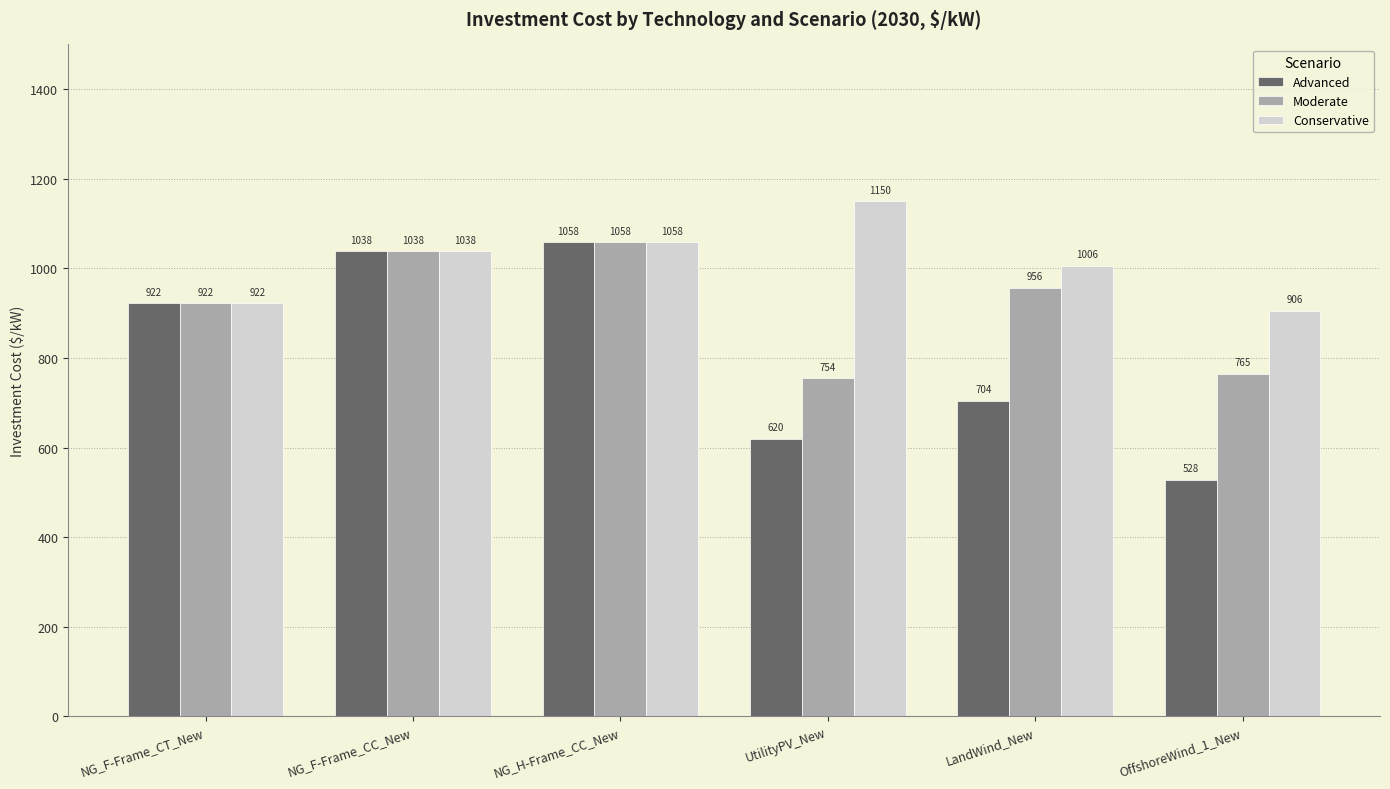

Rank the series at UtilityPV_New from highest to lowest value.

Conservative, Moderate, Advanced